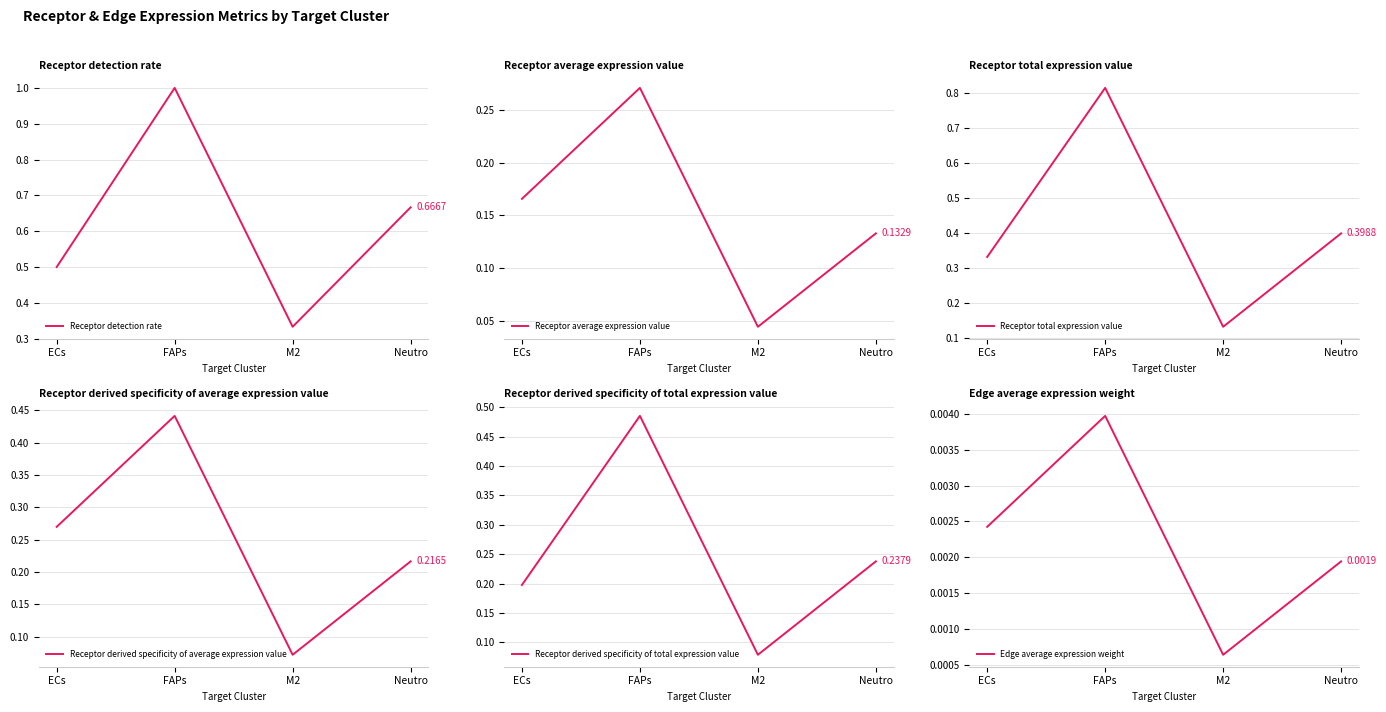

At which label does Receptor derived specificity of total expression value reach its peak?

FAPs